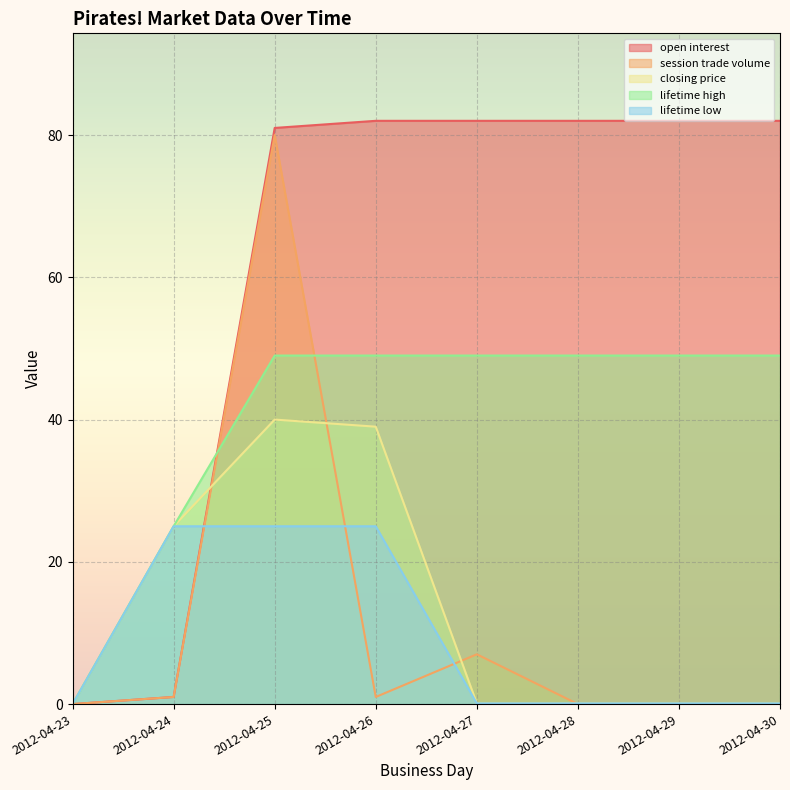

How many data points in lifetime low are above 0?

7